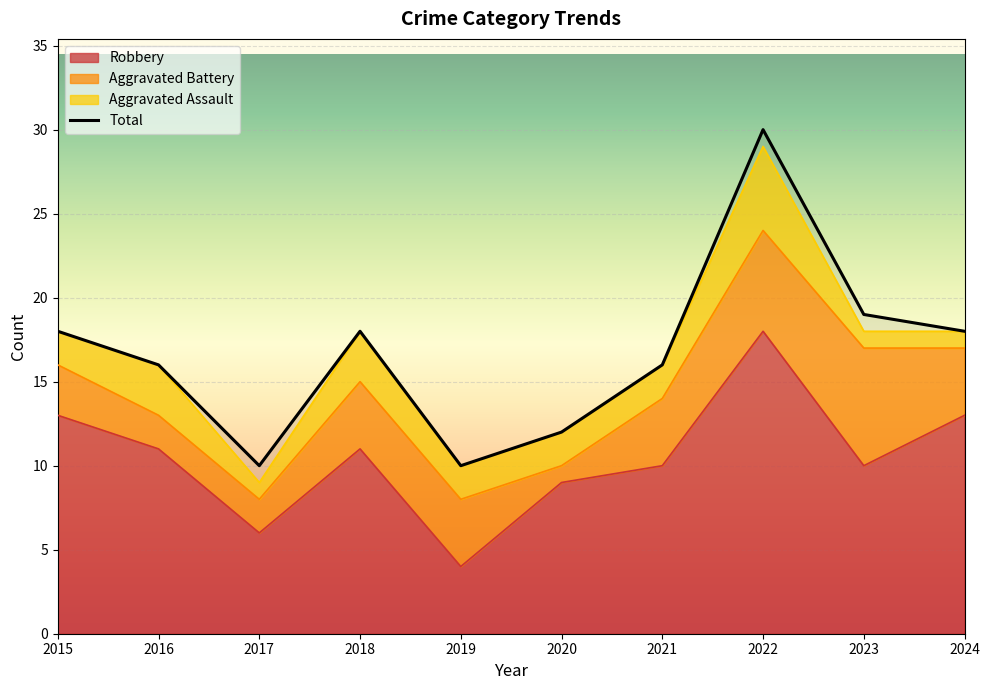

Is the value of Robbery at 2020 greater than the value of Total at 2023?

No